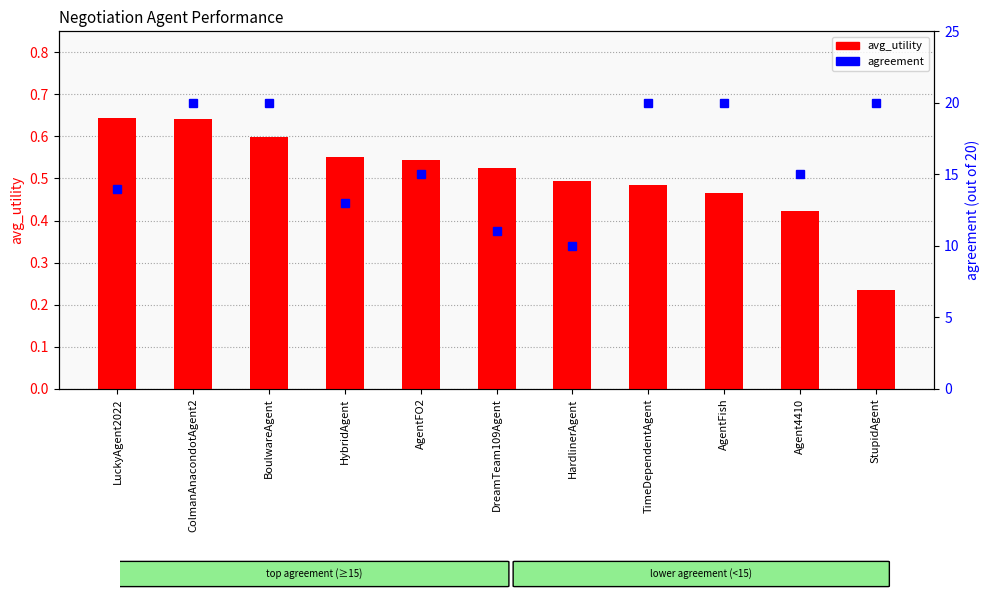

Which series has the widest spread of values?

agreement